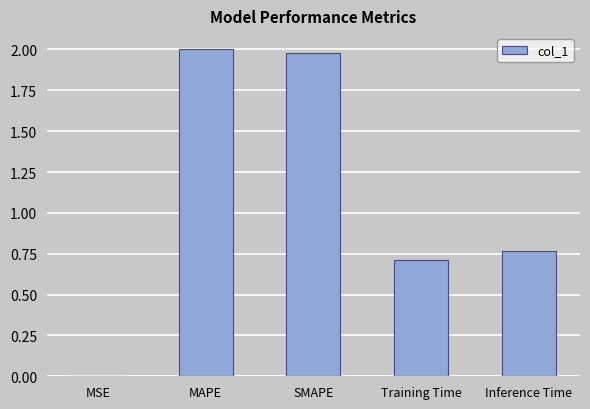

At which category does the chart reach its peak across all series?

MAPE